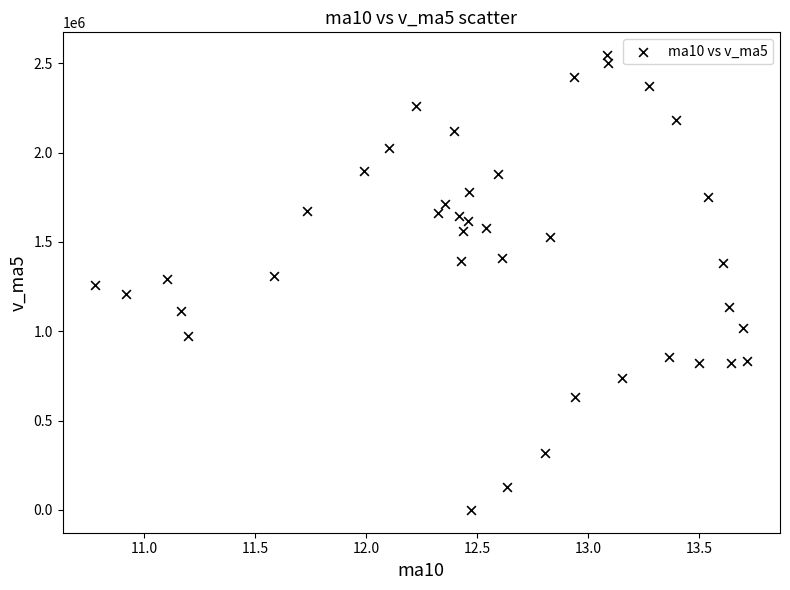

What is the range of X values (max minus min)?

2.9